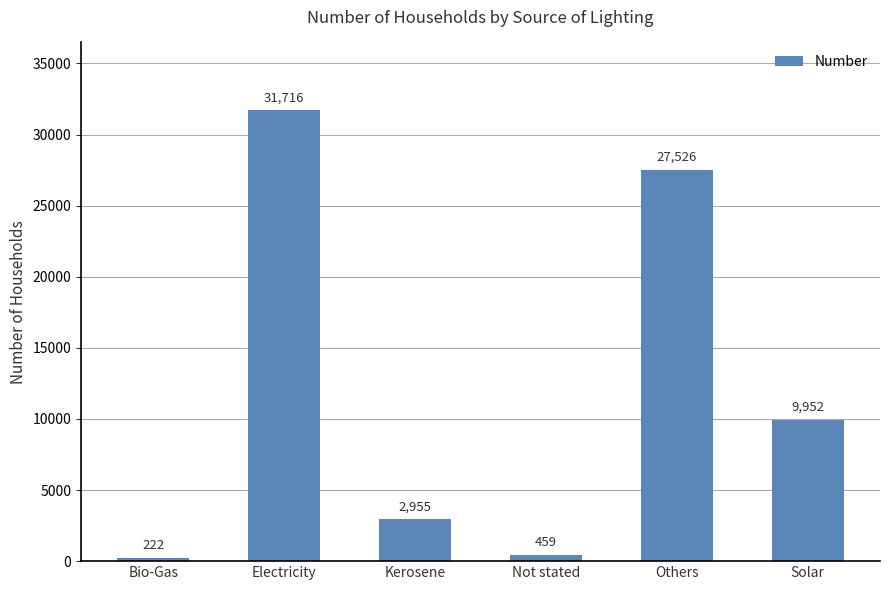

What is the value of the 1st bar from the left?

222